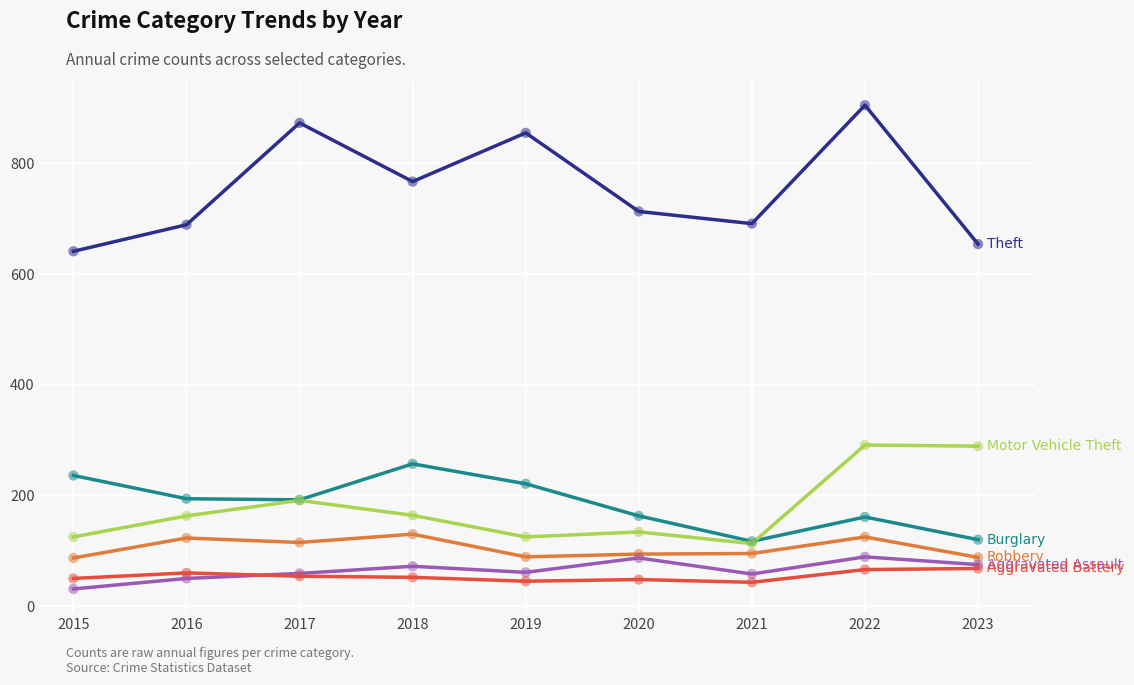

What is the total value across all series at 2016?

1279